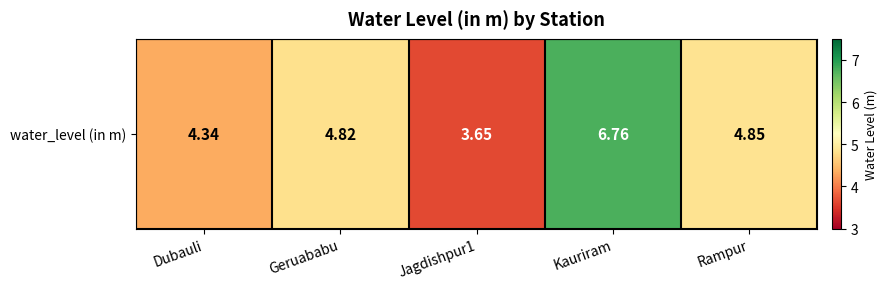

What is the average value?

4.9